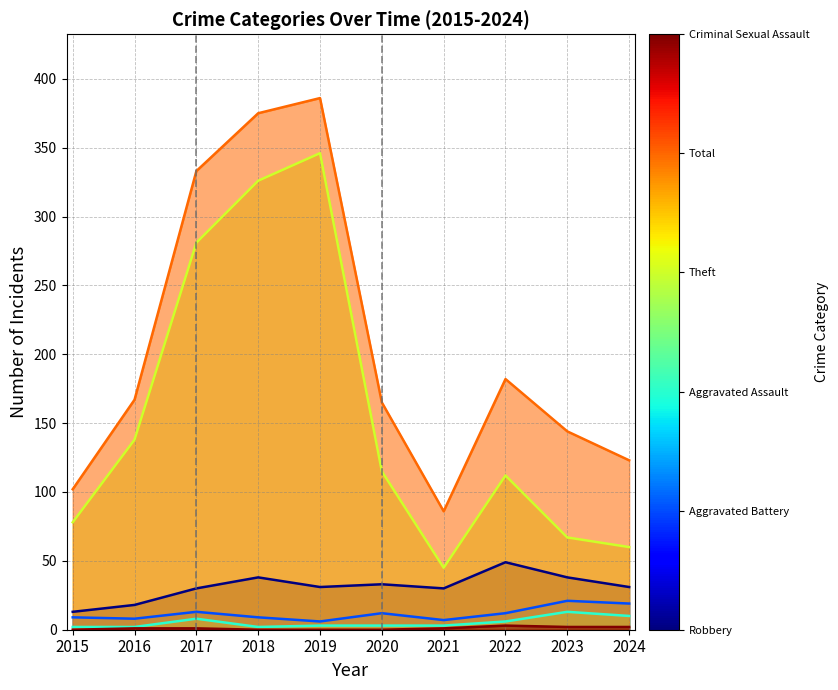

True or false: Criminal Sexual Assault and Aggravated Battery intersect in this chart.

False